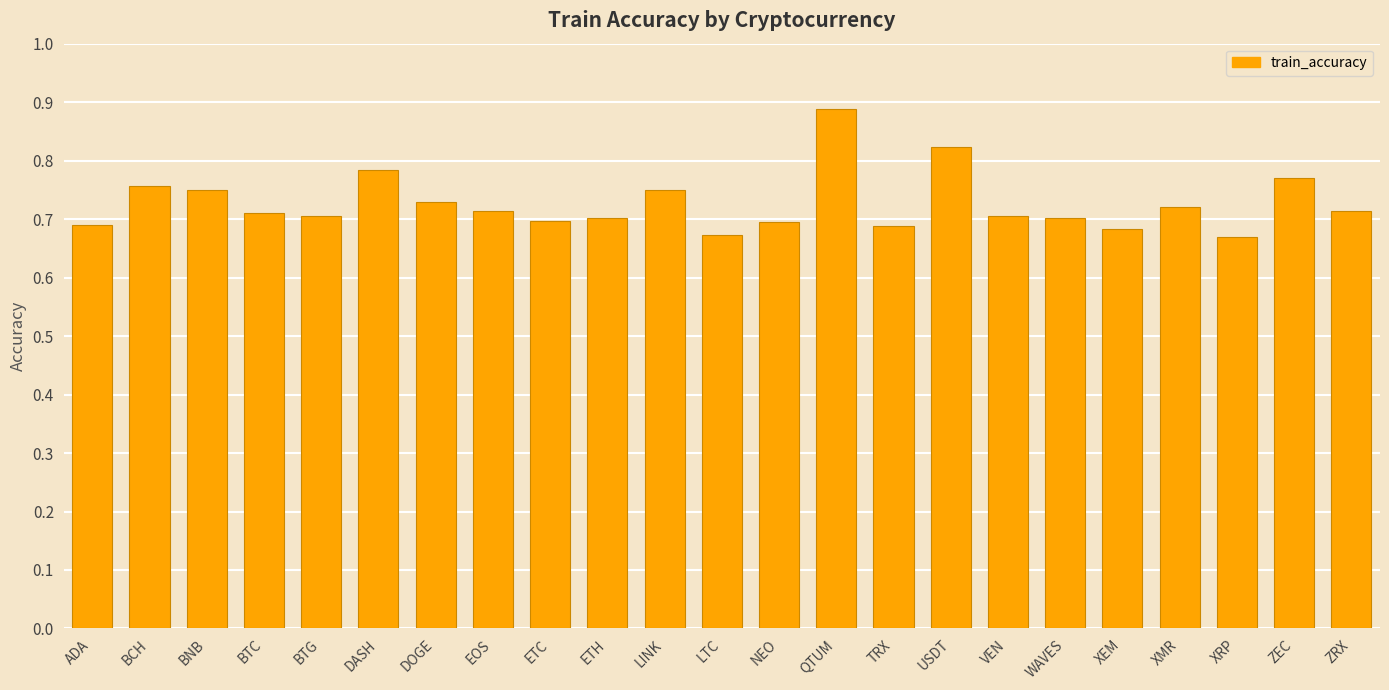

Is it true that the value at WAVES is 0.3?

False